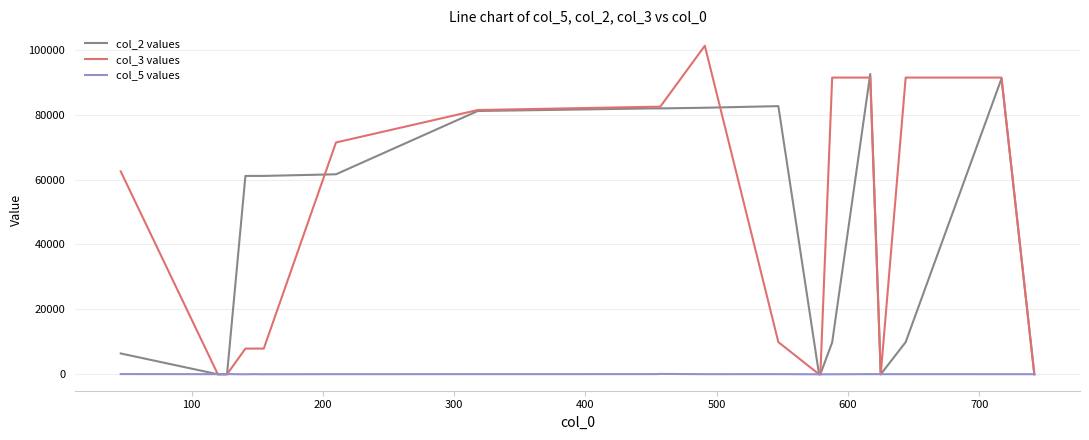

How many lines are shown in the chart?

3